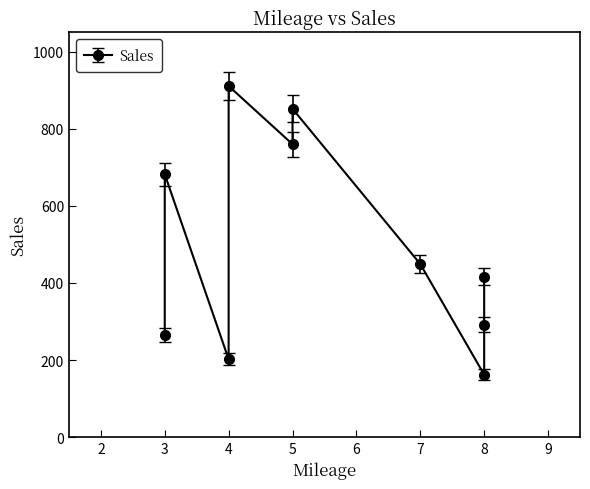

How many lines are shown in the chart?

1